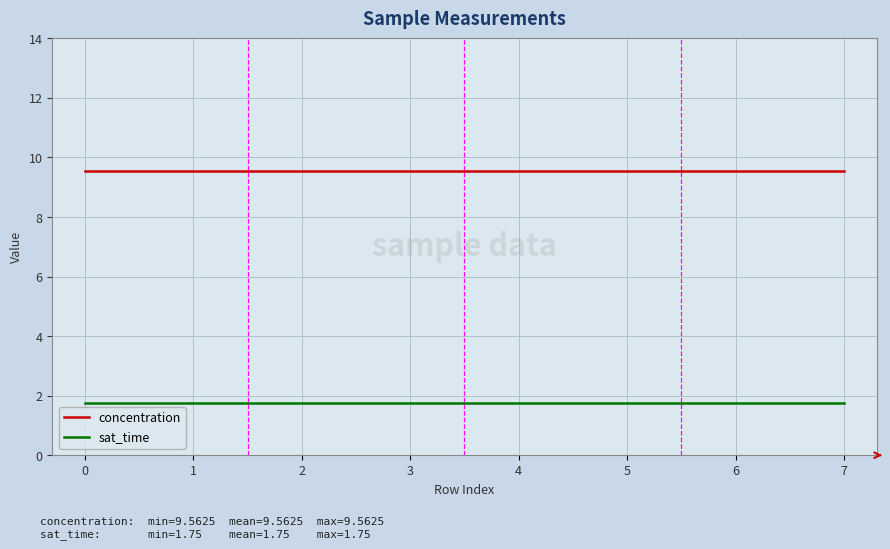

How many lines are shown in the chart?

2